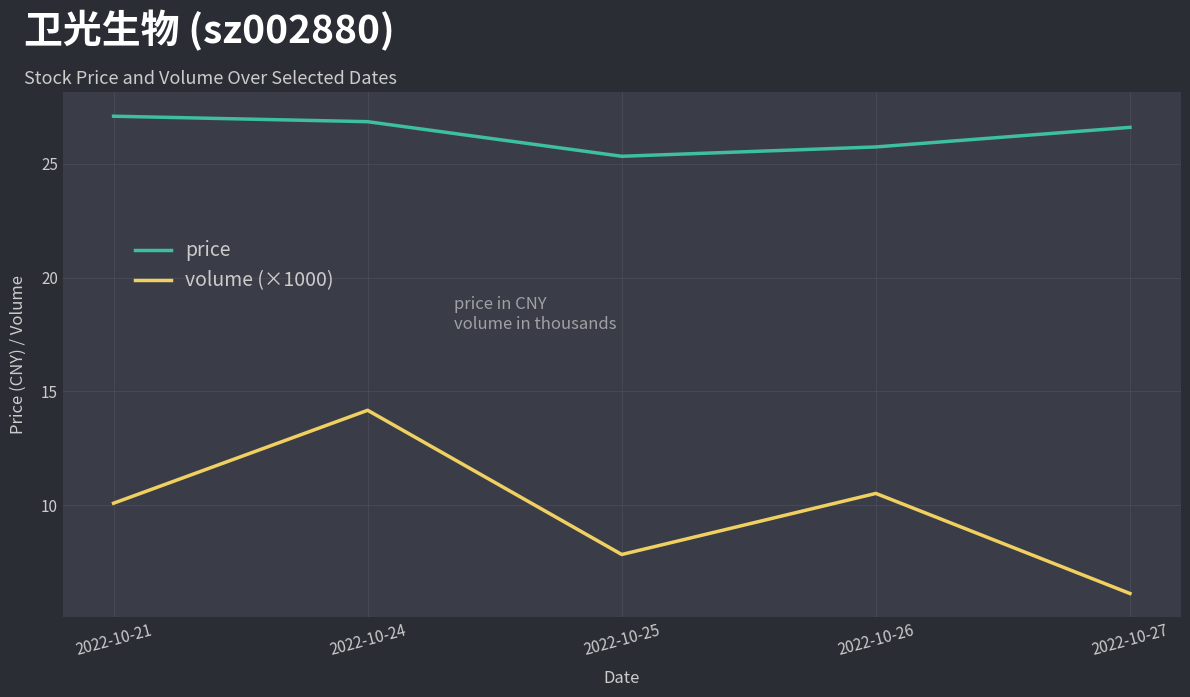

Rank the series by their maximum value, from lowest to highest.

volume (×1000), price